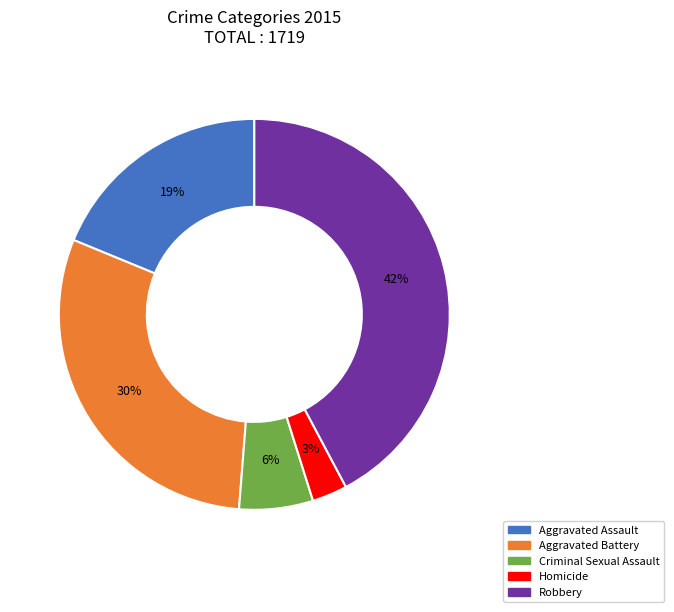

Which has a higher value, Aggravated Battery or Criminal Sexual Assault?

Aggravated Battery